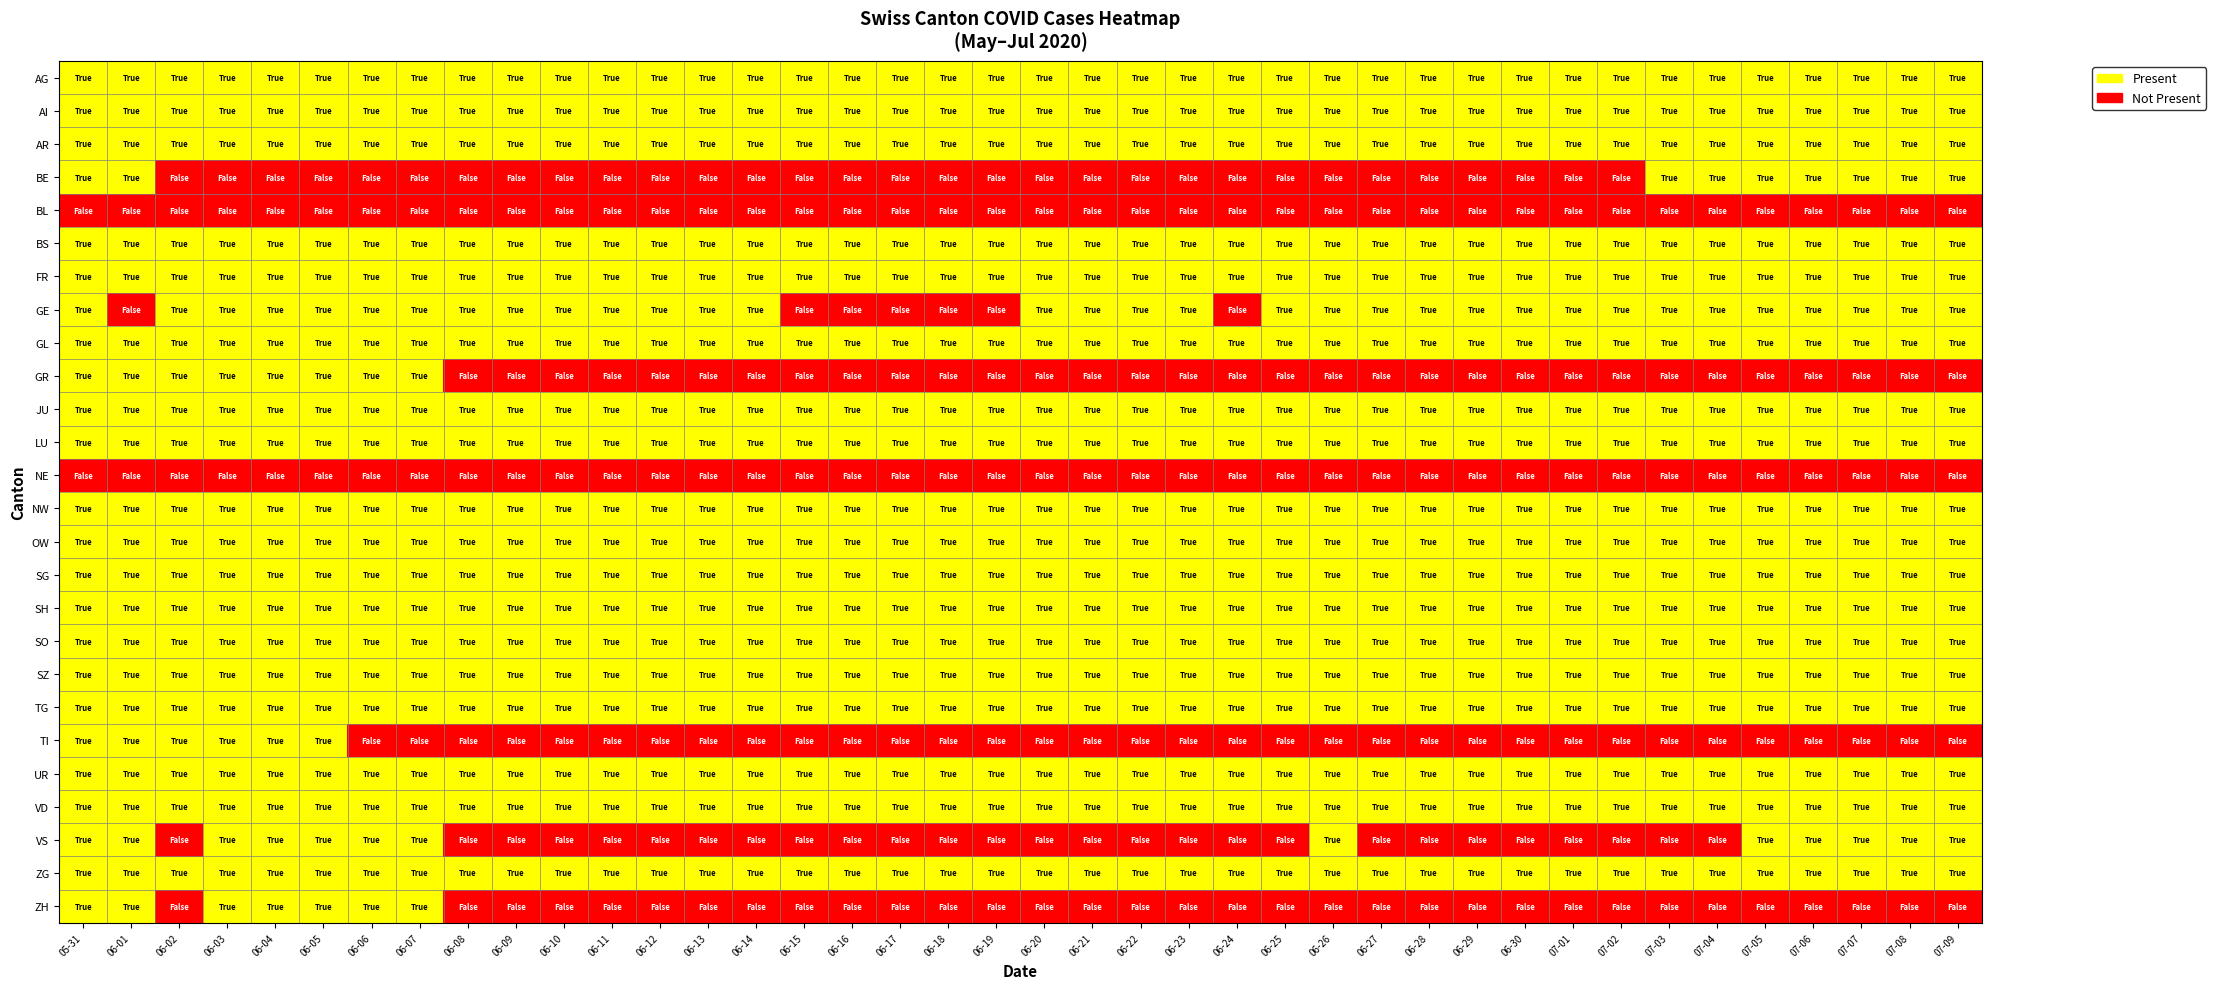

Reading right to left, extract all data points from this chart.

AG: 07-09=1	07-08=1	07-07=1	07-06=1	07-05=1	07-04=1	07-03=1	07-02=1	07-01=1	06-30=1	06-29=1	06-28=1	06-27=1	06-26=1	06-25=1	06-24=1	06-23=1	06-22=1	06-21=1	06-20=1	06-19=1	06-18=1	06-17=1	06-16=1	06-15=1	06-14=1	06-13=1	06-12=1	06-11=1	06-10=1	06-09=1	06-08=1	06-07=1	06-06=1	06-05=1	06-04=1	06-03=1	06-02=1	06-01=1	05-31=1
AI: 07-09=1	07-08=1	07-07=1	07-06=1	07-05=1	07-04=1	07-03=1	07-02=1	07-01=1	06-30=1	06-29=1	06-28=1	06-27=1	06-26=1	06-25=1	06-24=1	06-23=1	06-22=1	06-21=1	06-20=1	06-19=1	06-18=1	06-17=1	06-16=1	06-15=1	06-14=1	06-13=1	06-12=1	06-11=1	06-10=1	06-09=1	06-08=1	06-07=1	06-06=1	06-05=1	06-04=1	06-03=1	06-02=1	06-01=1	05-31=1
AR: 07-09=1	07-08=1	07-07=1	07-06=1	07-05=1	07-04=1	07-03=1	07-02=1	07-01=1	06-30=1	06-29=1	06-28=1	06-27=1	06-26=1	06-25=1	06-24=1	06-23=1	06-22=1	06-21=1	06-20=1	06-19=1	06-18=1	06-17=1	06-16=1	06-15=1	06-14=1	06-13=1	06-12=1	06-11=1	06-10=1	06-09=1	06-08=1	06-07=1	06-06=1	06-05=1	06-04=1	06-03=1	06-02=1	06-01=1	05-31=1
BE: 07-09=1	07-08=1	07-07=1	07-06=1	07-05=1	07-04=1	07-03=1	07-02=0	07-01=0	06-30=0	06-29=0	06-28=0	06-27=0	06-26=0	06-25=0	06-24=0	06-23=0	06-22=0	06-21=0	06-20=0	06-19=0	06-18=0	06-17=0	06-16=0	06-15=0	06-14=0	06-13=0	06-12=0	06-11=0	06-10=0	06-09=0	06-08=0	06-07=0	06-06=0	06-05=0	06-04=0	06-03=0	06-02=0	06-01=1	05-31=1
BL: 07-09=0	07-08=0	07-07=0	07-06=0	07-05=0	07-04=0	07-03=0	07-02=0	07-01=0	06-30=0	06-29=0	06-28=0	06-27=0	06-26=0	06-25=0	06-24=0	06-23=0	06-22=0	06-21=0	06-20=0	06-19=0	06-18=0	06-17=0	06-16=0	06-15=0	06-14=0	06-13=0	06-12=0	06-11=0	06-10=0	06-09=0	06-08=0	06-07=0	06-06=0	06-05=0	06-04=0	06-03=0	06-02=0	06-01=0	05-31=0
BS: 07-09=1	07-08=1	07-07=1	07-06=1	07-05=1	07-04=1	07-03=1	07-02=1	07-01=1	06-30=1	06-29=1	06-28=1	06-27=1	06-26=1	06-25=1	06-24=1	06-23=1	06-22=1	06-21=1	06-20=1	06-19=1	06-18=1	06-17=1	06-16=1	06-15=1	06-14=1	06-13=1	06-12=1	06-11=1	06-10=1	06-09=1	06-08=1	06-07=1	06-06=1	06-05=1	06-04=1	06-03=1	06-02=1	06-01=1	05-31=1
FR: 07-09=1	07-08=1	07-07=1	07-06=1	07-05=1	07-04=1	07-03=1	07-02=1	07-01=1	06-30=1	06-29=1	06-28=1	06-27=1	06-26=1	06-25=1	06-24=1	06-23=1	06-22=1	06-21=1	06-20=1	06-19=1	06-18=1	06-17=1	06-16=1	06-15=1	06-14=1	06-13=1	06-12=1	06-11=1	06-10=1	06-09=1	06-08=1	06-07=1	06-06=1	06-05=1	06-04=1	06-03=1	06-02=1	06-01=1	05-31=1
GE: 07-09=1	07-08=1	07-07=1	07-06=1	07-05=1	07-04=1	07-03=1	07-02=1	07-01=1	06-30=1	06-29=1	06-28=1	06-27=1	06-26=1	06-25=1	06-24=0	06-23=1	06-22=1	06-21=1	06-20=1	06-19=0	06-18=0	06-17=0	06-16=0	06-15=0	06-14=1	06-13=1	06-12=1	06-11=1	06-10=1	06-09=1	06-08=1	06-07=1	06-06=1	06-05=1	06-04=1	06-03=1	06-02=1	06-01=0	05-31=1
GL: 07-09=1	07-08=1	07-07=1	07-06=1	07-05=1	07-04=1	07-03=1	07-02=1	07-01=1	06-30=1	06-29=1	06-28=1	06-27=1	06-26=1	06-25=1	06-24=1	06-23=1	06-22=1	06-21=1	06-20=1	06-19=1	06-18=1	06-17=1	06-16=1	06-15=1	06-14=1	06-13=1	06-12=1	06-11=1	06-10=1	06-09=1	06-08=1	06-07=1	06-06=1	06-05=1	06-04=1	06-03=1	06-02=1	06-01=1	05-31=1
GR: 07-09=0	07-08=0	07-07=0	07-06=0	07-05=0	07-04=0	07-03=0	07-02=0	07-01=0	06-30=0	06-29=0	06-28=0	06-27=0	06-26=0	06-25=0	06-24=0	06-23=0	06-22=0	06-21=0	06-20=0	06-19=0	06-18=0	06-17=0	06-16=0	06-15=0	06-14=0	06-13=0	06-12=0	06-11=0	06-10=0	06-09=0	06-08=0	06-07=1	06-06=1	06-05=1	06-04=1	06-03=1	06-02=1	06-01=1	05-31=1
JU: 07-09=1	07-08=1	07-07=1	07-06=1	07-05=1	07-04=1	07-03=1	07-02=1	07-01=1	06-30=1	06-29=1	06-28=1	06-27=1	06-26=1	06-25=1	06-24=1	06-23=1	06-22=1	06-21=1	06-20=1	06-19=1	06-18=1	06-17=1	06-16=1	06-15=1	06-14=1	06-13=1	06-12=1	06-11=1	06-10=1	06-09=1	06-08=1	06-07=1	06-06=1	06-05=1	06-04=1	06-03=1	06-02=1	06-01=1	05-31=1
LU: 07-09=1	07-08=1	07-07=1	07-06=1	07-05=1	07-04=1	07-03=1	07-02=1	07-01=1	06-30=1	06-29=1	06-28=1	06-27=1	06-26=1	06-25=1	06-24=1	06-23=1	06-22=1	06-21=1	06-20=1	06-19=1	06-18=1	06-17=1	06-16=1	06-15=1	06-14=1	06-13=1	06-12=1	06-11=1	06-10=1	06-09=1	06-08=1	06-07=1	06-06=1	06-05=1	06-04=1	06-03=1	06-02=1	06-01=1	05-31=1
NE: 07-09=0	07-08=0	07-07=0	07-06=0	07-05=0	07-04=0	07-03=0	07-02=0	07-01=0	06-30=0	06-29=0	06-28=0	06-27=0	06-26=0	06-25=0	06-24=0	06-23=0	06-22=0	06-21=0	06-20=0	06-19=0	06-18=0	06-17=0	06-16=0	06-15=0	06-14=0	06-13=0	06-12=0	06-11=0	06-10=0	06-09=0	06-08=0	06-07=0	06-06=0	06-05=0	06-04=0	06-03=0	06-02=0	06-01=0	05-31=0
NW: 07-09=1	07-08=1	07-07=1	07-06=1	07-05=1	07-04=1	07-03=1	07-02=1	07-01=1	06-30=1	06-29=1	06-28=1	06-27=1	06-26=1	06-25=1	06-24=1	06-23=1	06-22=1	06-21=1	06-20=1	06-19=1	06-18=1	06-17=1	06-16=1	06-15=1	06-14=1	06-13=1	06-12=1	06-11=1	06-10=1	06-09=1	06-08=1	06-07=1	06-06=1	06-05=1	06-04=1	06-03=1	06-02=1	06-01=1	05-31=1
OW: 07-09=1	07-08=1	07-07=1	07-06=1	07-05=1	07-04=1	07-03=1	07-02=1	07-01=1	06-30=1	06-29=1	06-28=1	06-27=1	06-26=1	06-25=1	06-24=1	06-23=1	06-22=1	06-21=1	06-20=1	06-19=1	06-18=1	06-17=1	06-16=1	06-15=1	06-14=1	06-13=1	06-12=1	06-11=1	06-10=1	06-09=1	06-08=1	06-07=1	06-06=1	06-05=1	06-04=1	06-03=1	06-02=1	06-01=1	05-31=1
SG: 07-09=1	07-08=1	07-07=1	07-06=1	07-05=1	07-04=1	07-03=1	07-02=1	07-01=1	06-30=1	06-29=1	06-28=1	06-27=1	06-26=1	06-25=1	06-24=1	06-23=1	06-22=1	06-21=1	06-20=1	06-19=1	06-18=1	06-17=1	06-16=1	06-15=1	06-14=1	06-13=1	06-12=1	06-11=1	06-10=1	06-09=1	06-08=1	06-07=1	06-06=1	06-05=1	06-04=1	06-03=1	06-02=1	06-01=1	05-31=1
SH: 07-09=1	07-08=1	07-07=1	07-06=1	07-05=1	07-04=1	07-03=1	07-02=1	07-01=1	06-30=1	06-29=1	06-28=1	06-27=1	06-26=1	06-25=1	06-24=1	06-23=1	06-22=1	06-21=1	06-20=1	06-19=1	06-18=1	06-17=1	06-16=1	06-15=1	06-14=1	06-13=1	06-12=1	06-11=1	06-10=1	06-09=1	06-08=1	06-07=1	06-06=1	06-05=1	06-04=1	06-03=1	06-02=1	06-01=1	05-31=1
SO: 07-09=1	07-08=1	07-07=1	07-06=1	07-05=1	07-04=1	07-03=1	07-02=1	07-01=1	06-30=1	06-29=1	06-28=1	06-27=1	06-26=1	06-25=1	06-24=1	06-23=1	06-22=1	06-21=1	06-20=1	06-19=1	06-18=1	06-17=1	06-16=1	06-15=1	06-14=1	06-13=1	06-12=1	06-11=1	06-10=1	06-09=1	06-08=1	06-07=1	06-06=1	06-05=1	06-04=1	06-03=1	06-02=1	06-01=1	05-31=1
SZ: 07-09=1	07-08=1	07-07=1	07-06=1	07-05=1	07-04=1	07-03=1	07-02=1	07-01=1	06-30=1	06-29=1	06-28=1	06-27=1	06-26=1	06-25=1	06-24=1	06-23=1	06-22=1	06-21=1	06-20=1	06-19=1	06-18=1	06-17=1	06-16=1	06-15=1	06-14=1	06-13=1	06-12=1	06-11=1	06-10=1	06-09=1	06-08=1	06-07=1	06-06=1	06-05=1	06-04=1	06-03=1	06-02=1	06-01=1	05-31=1
TG: 07-09=1	07-08=1	07-07=1	07-06=1	07-05=1	07-04=1	07-03=1	07-02=1	07-01=1	06-30=1	06-29=1	06-28=1	06-27=1	06-26=1	06-25=1	06-24=1	06-23=1	06-22=1	06-21=1	06-20=1	06-19=1	06-18=1	06-17=1	06-16=1	06-15=1	06-14=1	06-13=1	06-12=1	06-11=1	06-10=1	06-09=1	06-08=1	06-07=1	06-06=1	06-05=1	06-04=1	06-03=1	06-02=1	06-01=1	05-31=1
TI: 07-09=0	07-08=0	07-07=0	07-06=0	07-05=0	07-04=0	07-03=0	07-02=0	07-01=0	06-30=0	06-29=0	06-28=0	06-27=0	06-26=0	06-25=0	06-24=0	06-23=0	06-22=0	06-21=0	06-20=0	06-19=0	06-18=0	06-17=0	06-16=0	06-15=0	06-14=0	06-13=0	06-12=0	06-11=0	06-10=0	06-09=0	06-08=0	06-07=0	06-06=0	06-05=1	06-04=1	06-03=1	06-02=1	06-01=1	05-31=1
UR: 07-09=1	07-08=1	07-07=1	07-06=1	07-05=1	07-04=1	07-03=1	07-02=1	07-01=1	06-30=1	06-29=1	06-28=1	06-27=1	06-26=1	06-25=1	06-24=1	06-23=1	06-22=1	06-21=1	06-20=1	06-19=1	06-18=1	06-17=1	06-16=1	06-15=1	06-14=1	06-13=1	06-12=1	06-11=1	06-10=1	06-09=1	06-08=1	06-07=1	06-06=1	06-05=1	06-04=1	06-03=1	06-02=1	06-01=1	05-31=1
VD: 07-09=1	07-08=1	07-07=1	07-06=1	07-05=1	07-04=1	07-03=1	07-02=1	07-01=1	06-30=1	06-29=1	06-28=1	06-27=1	06-26=1	06-25=1	06-24=1	06-23=1	06-22=1	06-21=1	06-20=1	06-19=1	06-18=1	06-17=1	06-16=1	06-15=1	06-14=1	06-13=1	06-12=1	06-11=1	06-10=1	06-09=1	06-08=1	06-07=1	06-06=1	06-05=1	06-04=1	06-03=1	06-02=1	06-01=1	05-31=1
VS: 07-09=1	07-08=1	07-07=1	07-06=1	07-05=1	07-04=0	07-03=0	07-02=0	07-01=0	06-30=0	06-29=0	06-28=0	06-27=0	06-26=1	06-25=0	06-24=0	06-23=0	06-22=0	06-21=0	06-20=0	06-19=0	06-18=0	06-17=0	06-16=0	06-15=0	06-14=0	06-13=0	06-12=0	06-11=0	06-10=0	06-09=0	06-08=0	06-07=1	06-06=1	06-05=1	06-04=1	06-03=1	06-02=0	06-01=1	05-31=1
ZG: 07-09=1	07-08=1	07-07=1	07-06=1	07-05=1	07-04=1	07-03=1	07-02=1	07-01=1	06-30=1	06-29=1	06-28=1	06-27=1	06-26=1	06-25=1	06-24=1	06-23=1	06-22=1	06-21=1	06-20=1	06-19=1	06-18=1	06-17=1	06-16=1	06-15=1	06-14=1	06-13=1	06-12=1	06-11=1	06-10=1	06-09=1	06-08=1	06-07=1	06-06=1	06-05=1	06-04=1	06-03=1	06-02=1	06-01=1	05-31=1
ZH: 07-09=0	07-08=0	07-07=0	07-06=0	07-05=0	07-04=0	07-03=0	07-02=0	07-01=0	06-30=0	06-29=0	06-28=0	06-27=0	06-26=0	06-25=0	06-24=0	06-23=0	06-22=0	06-21=0	06-20=0	06-19=0	06-18=0	06-17=0	06-16=0	06-15=0	06-14=0	06-13=0	06-12=0	06-11=0	06-10=0	06-09=0	06-08=0	06-07=1	06-06=1	06-05=1	06-04=1	06-03=1	06-02=0	06-01=1	05-31=1